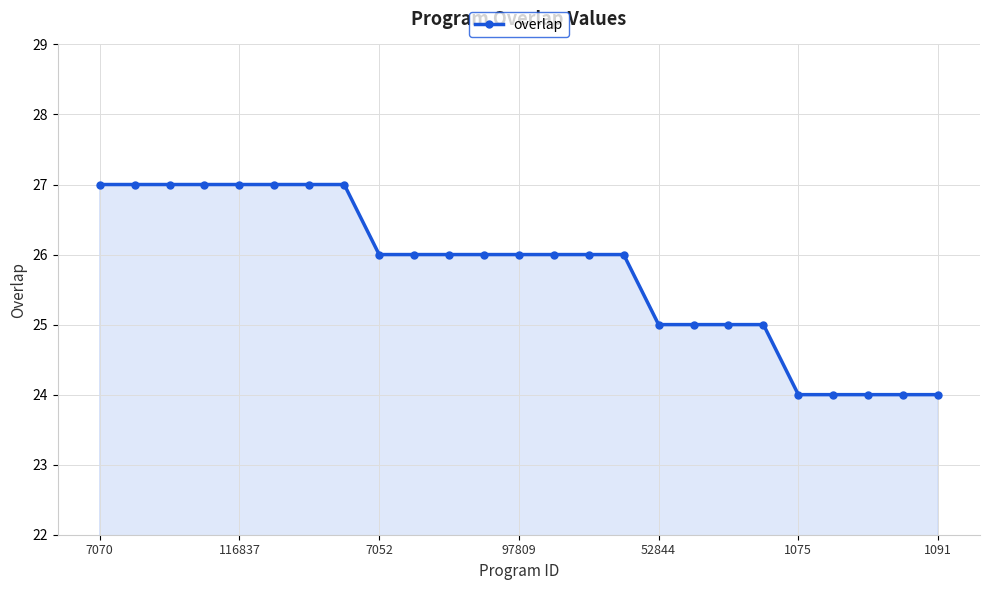

Does the chart have visible grid lines?

Yes